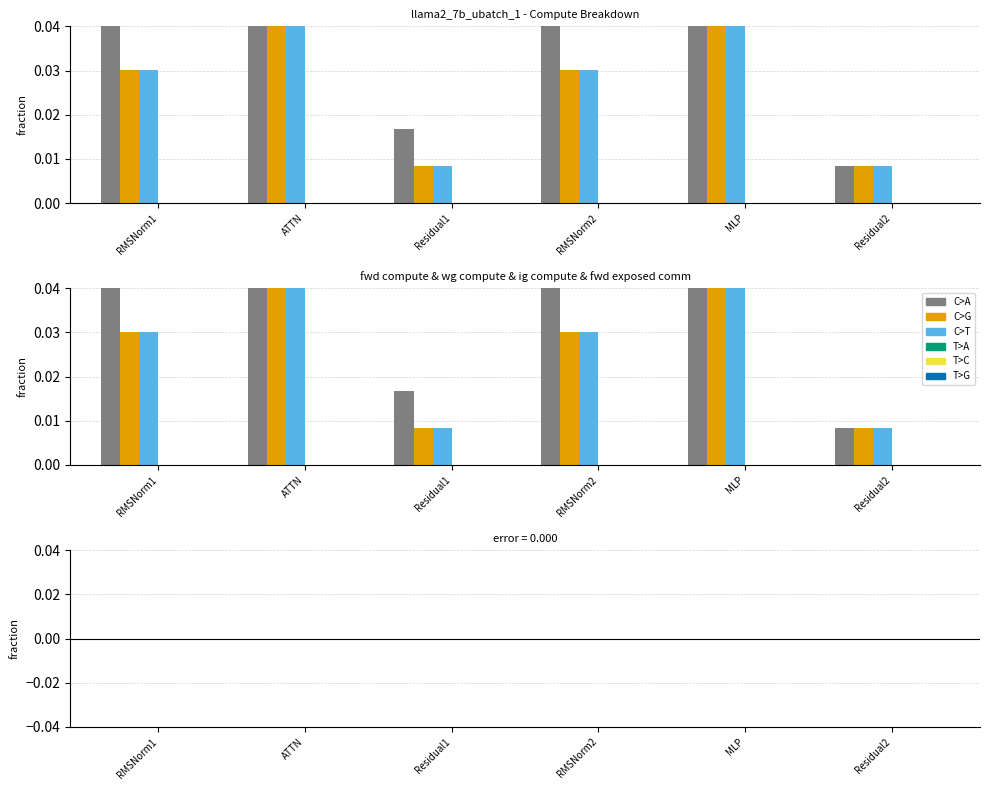

What is the sum of all fwd compute values?

1.9